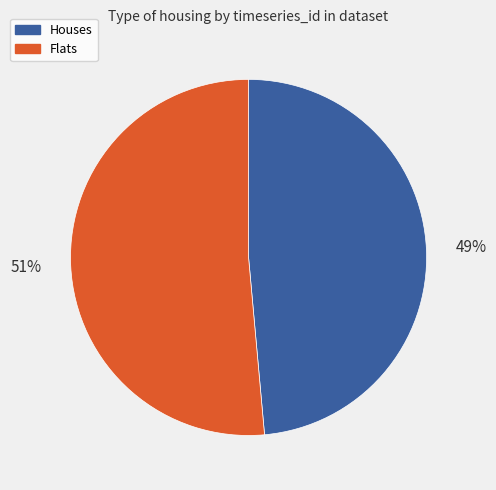

Is there a majority slice in this chart?

Yes